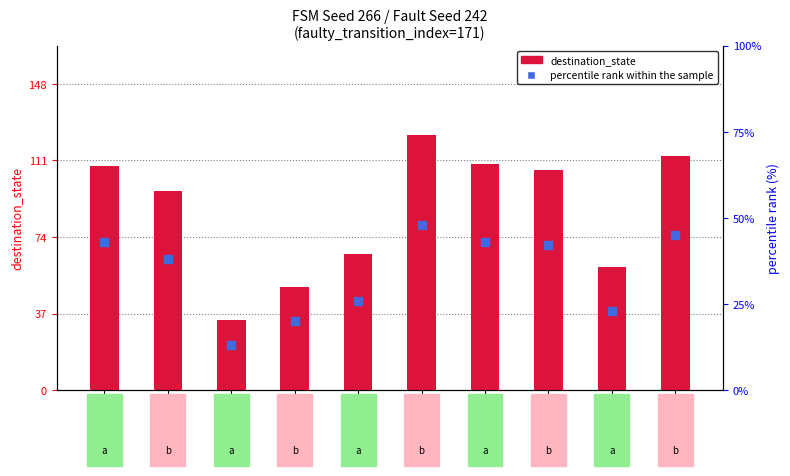

At how many categories does at least one series exceed 51?

8